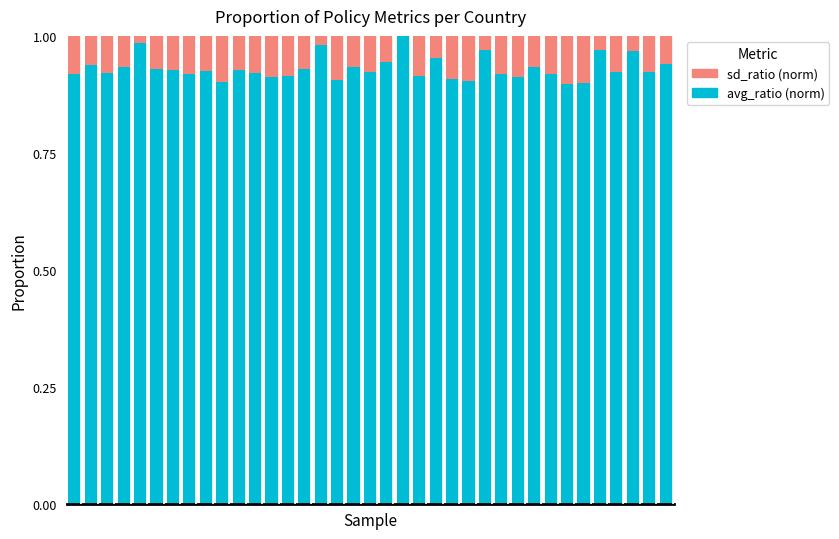

What are all the series names shown in the legend?

sd_ratio (norm), avg_ratio (norm)